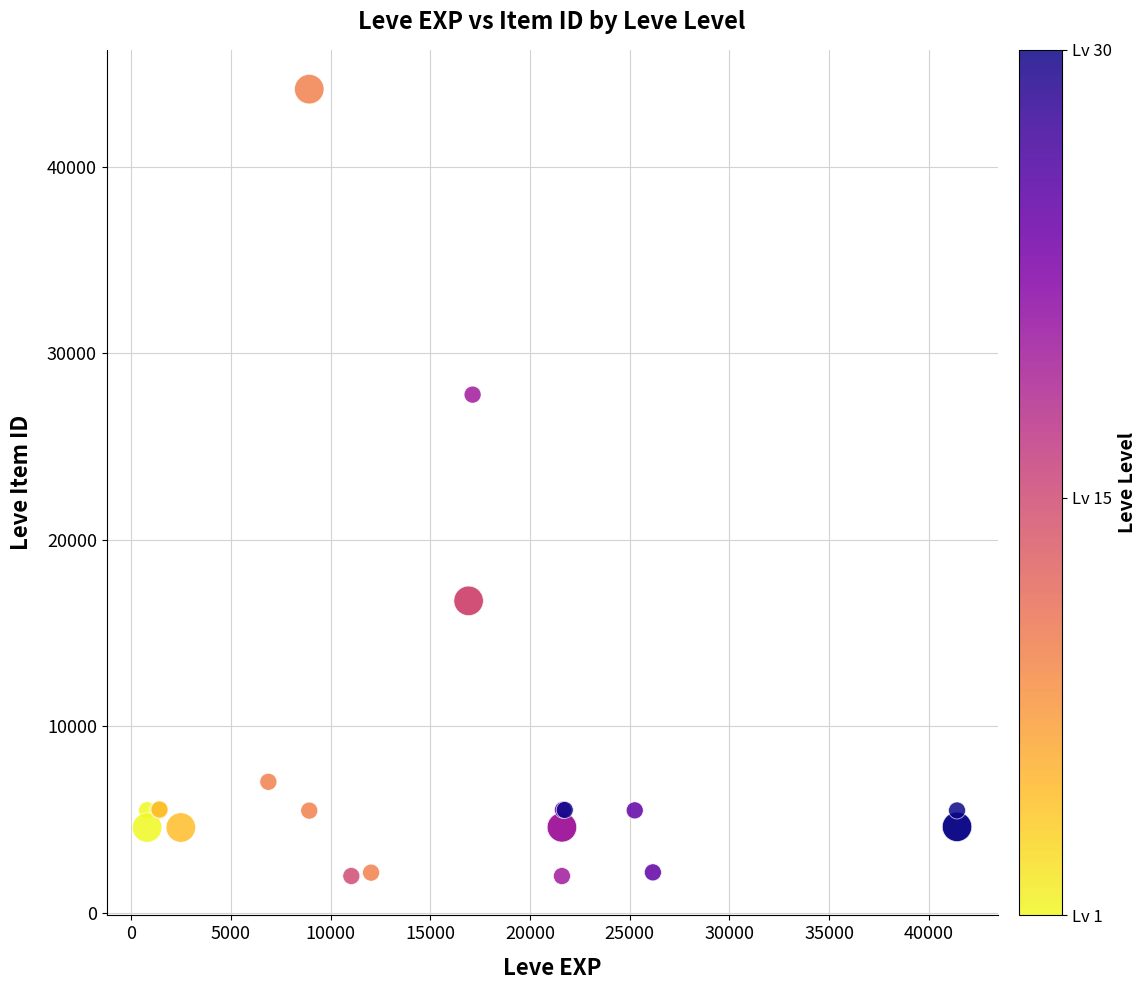

What Y value in the scatter plot is closest to 23054?

27772